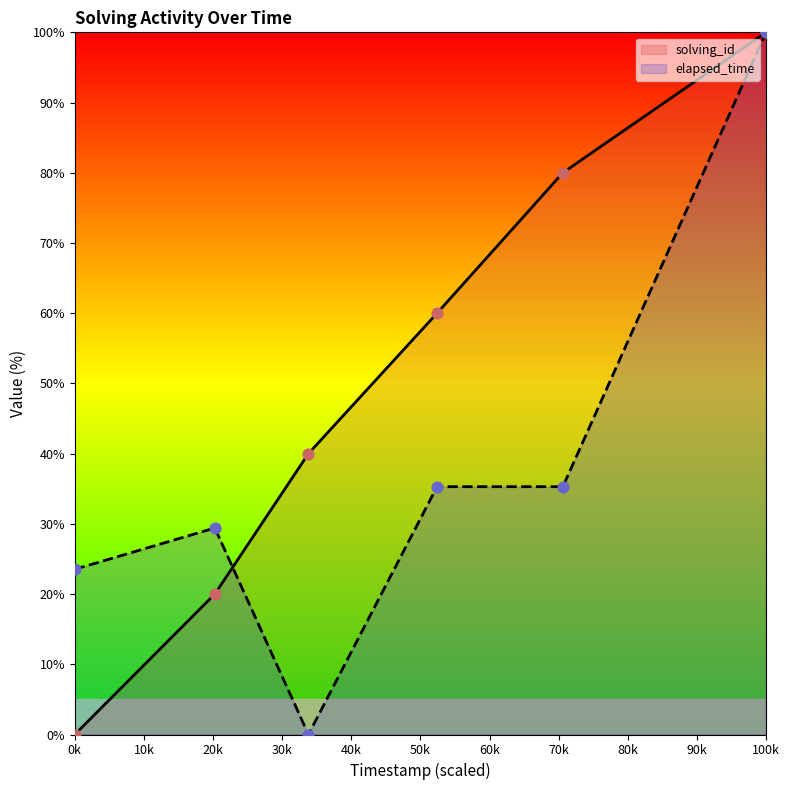

Which series has the largest total across all categories?

solving_id